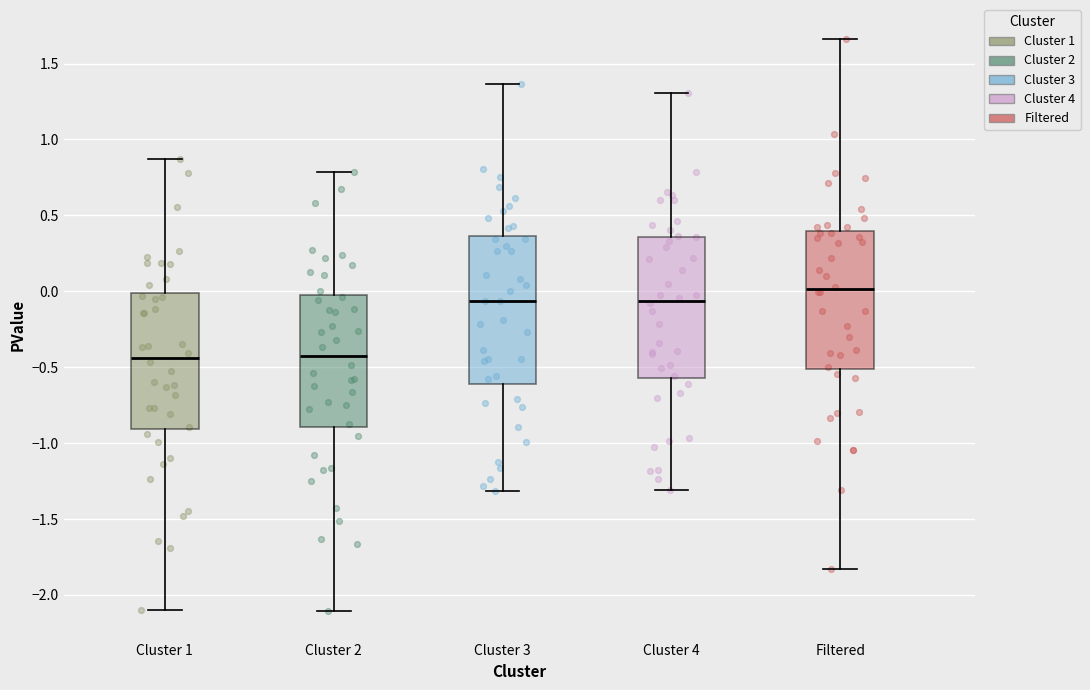

Reading left to right, read every box against the y-axis: the position of its median line, the range the box covers, and the ends of its whiskers. The values are not printed on the chart, so give them approximately, as read against the axis.

Cluster 1: median -0.45, box -0.90 to 0.00, whiskers -2.10 to 0.85
Cluster 2: median -0.40, box -0.90 to -0.05, whiskers -2.10 to 0.80
Cluster 3: median -0.05, box -0.60 to 0.35, whiskers -1.30 to 1.35
Cluster 4: median -0.05, box -0.55 to 0.35, whiskers -1.30 to 1.30
Filtered: median 0.00, box -0.50 to 0.40, whiskers -1.85 to 1.65